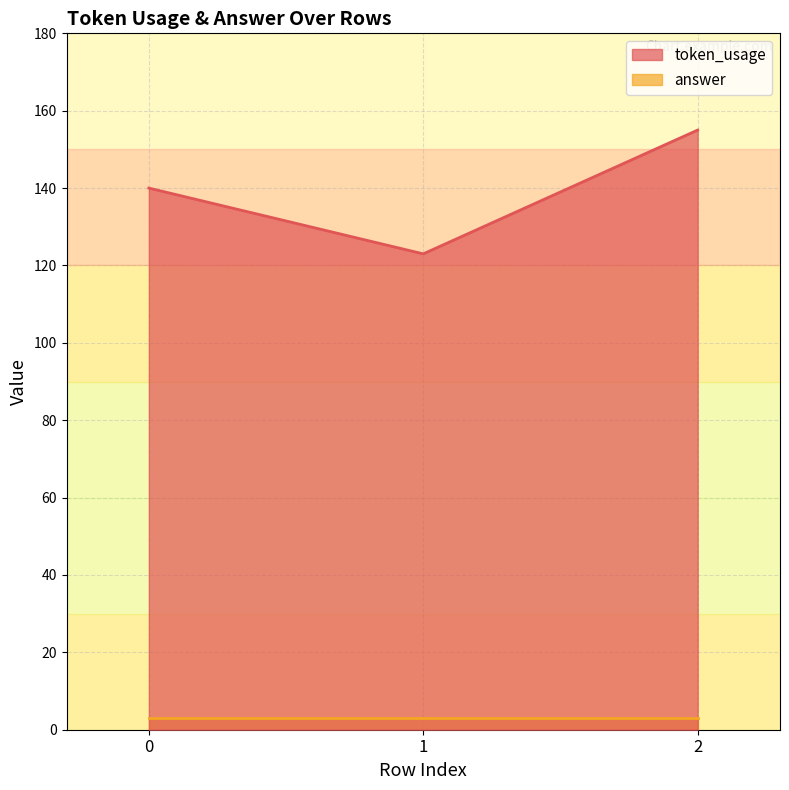

True or false: answer has a value of 3 at 0.

True